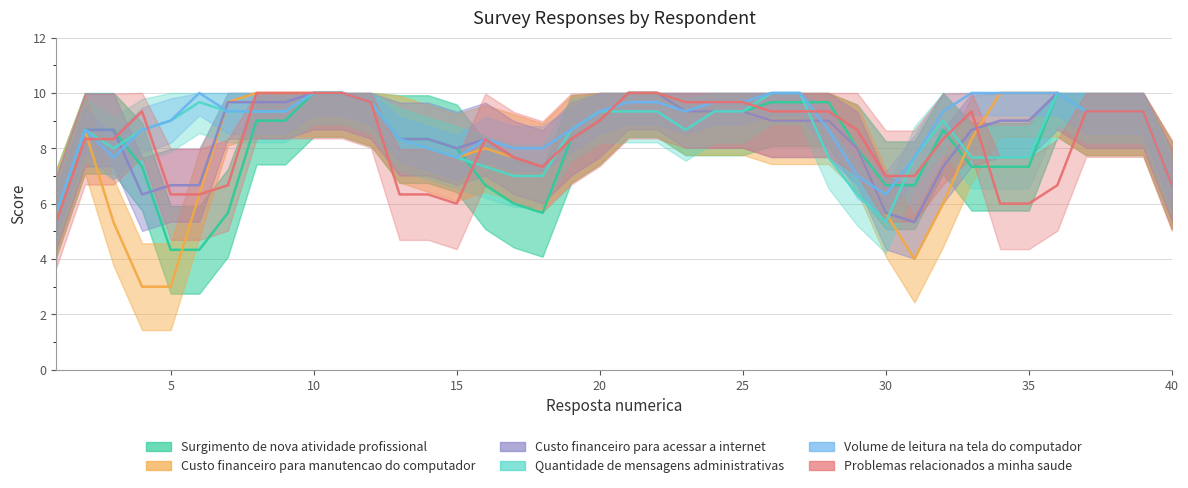

Is it true that Quantidade de mensagens administrativas equals 6 at 30?

True